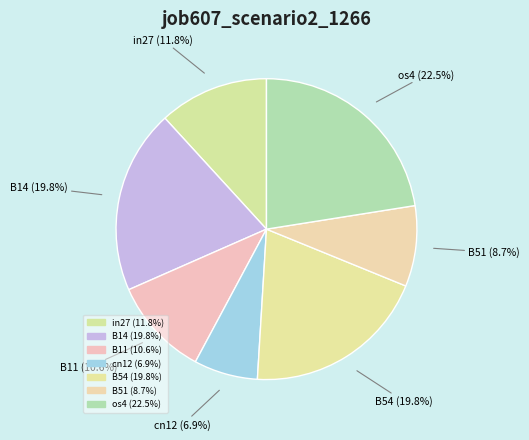

What percentage is NOT represented by B54?

80.2%